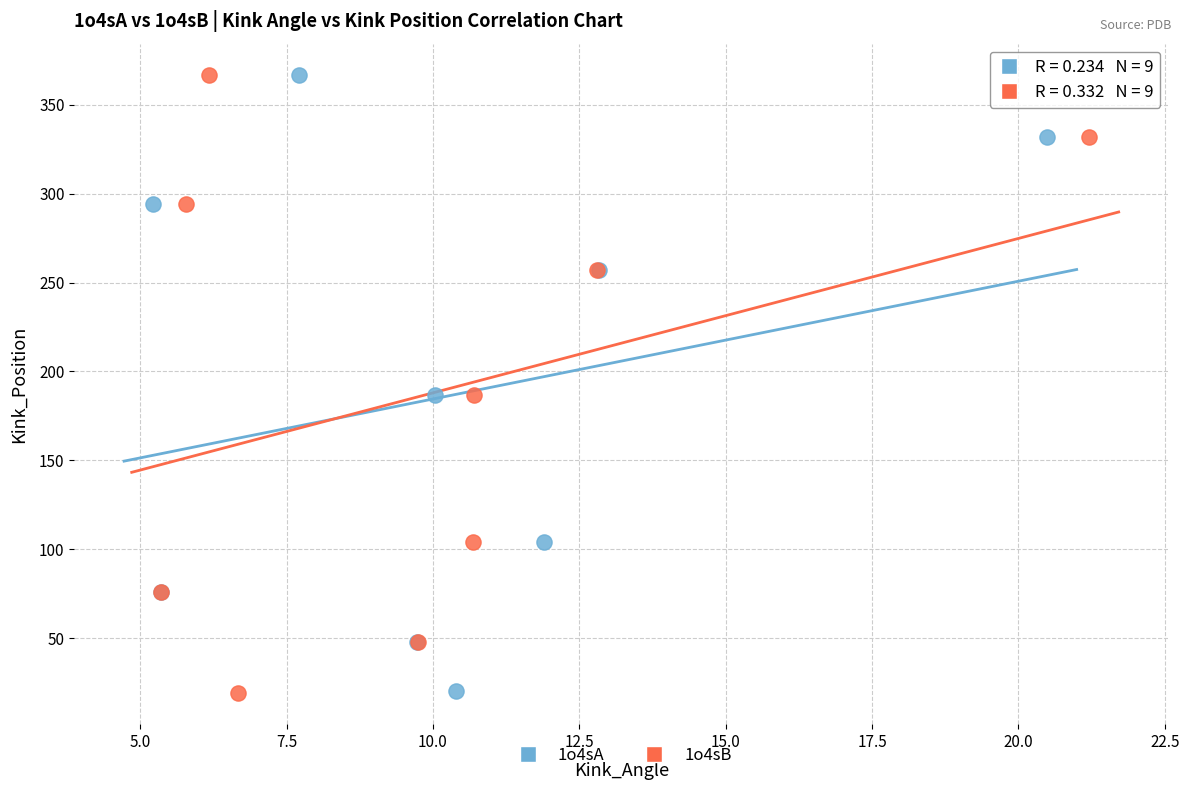

Which series has the largest Y range (max minus min)?

1o4sB